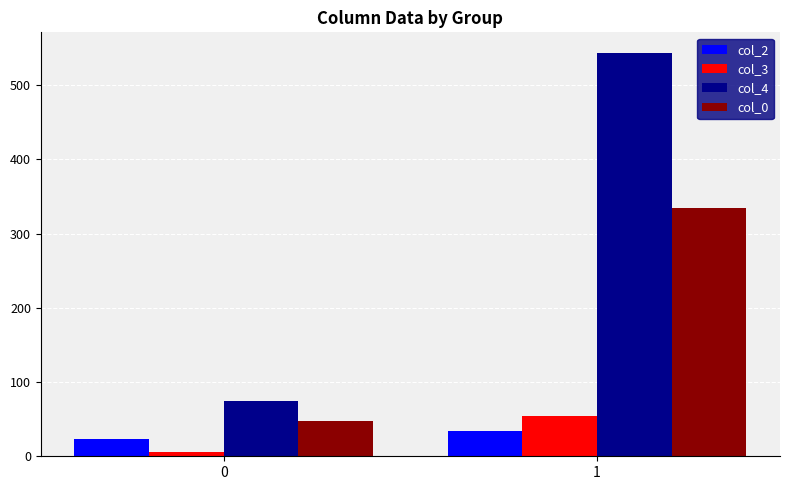

What is the sum of the col_2 values at 1 and 0?

57